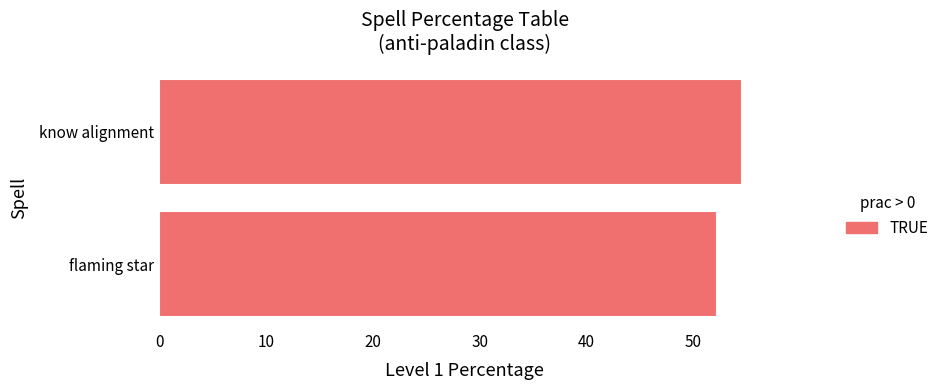

The value at know alignment is 54.5. True or false?

True